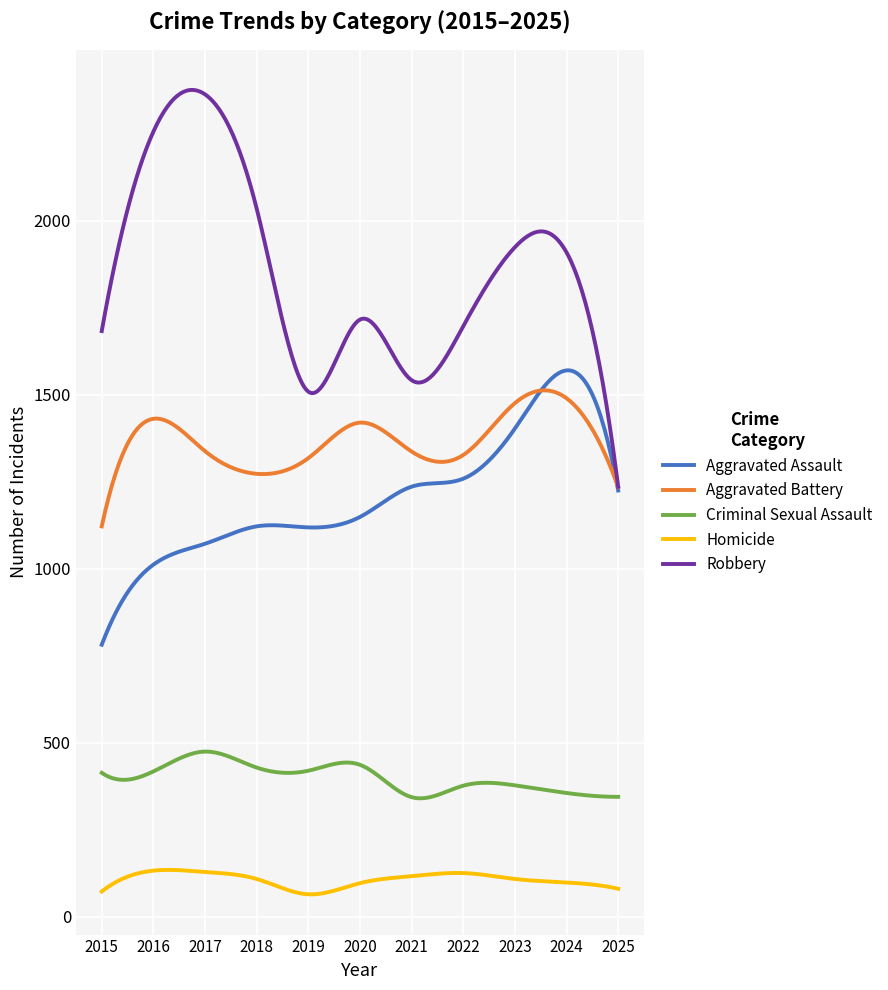

Does the chart display data point markers on the line(s)?

No